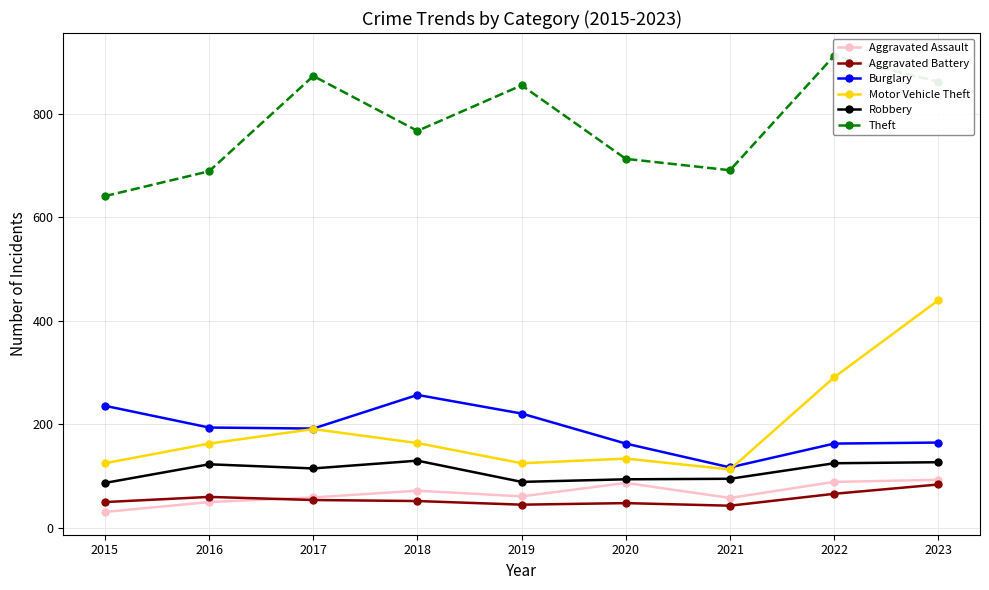

Which series has the widest spread of values?

Motor Vehicle Theft